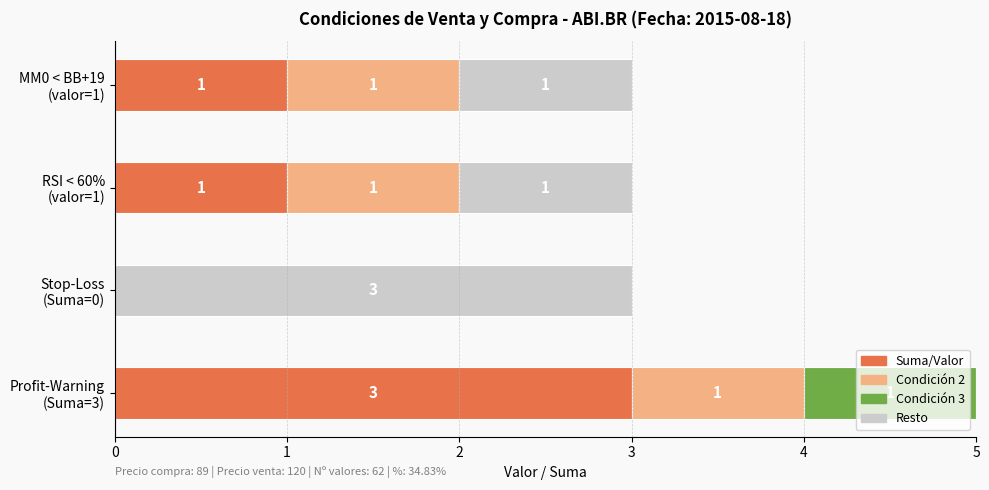

What is the highest value of the Suma/Valor series?

3